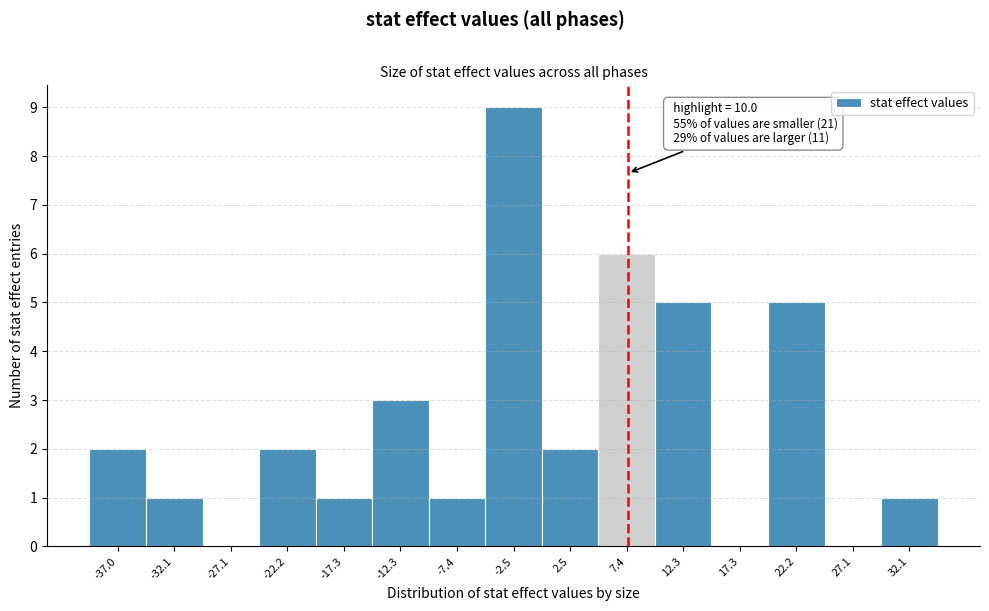

Reading left to right, list all the values displayed in this chart.

-37.0=2	-32.1=1	-27.1=0	-22.2=2	-17.3=1	-12.3=3	-7.4=1	-2.5=9	2.5=2	7.4=6	12.3=5	17.3=0	22.2=5	27.1=0	32.1=1